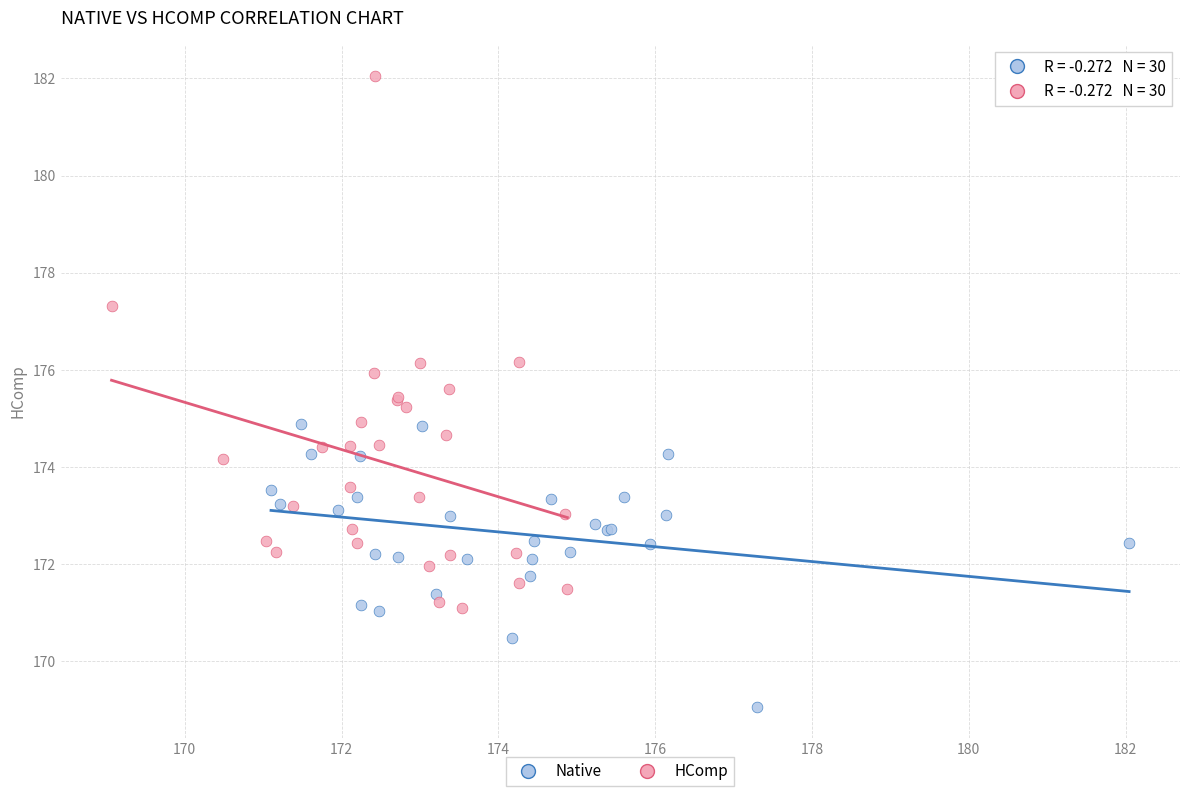

Which series contains the lowest Y value?

Native